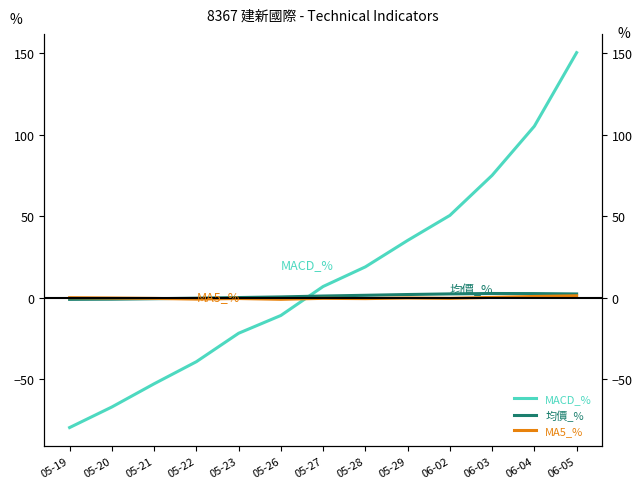

What is the maximum value shown in the chart?

150.5